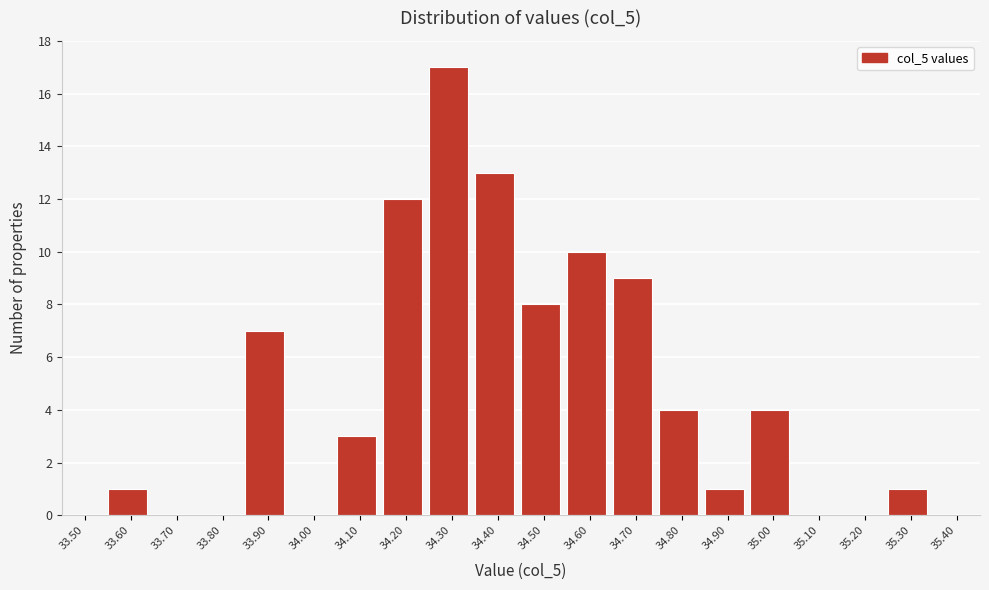

What is the sum of the values at 34.90 and 34.50?

9